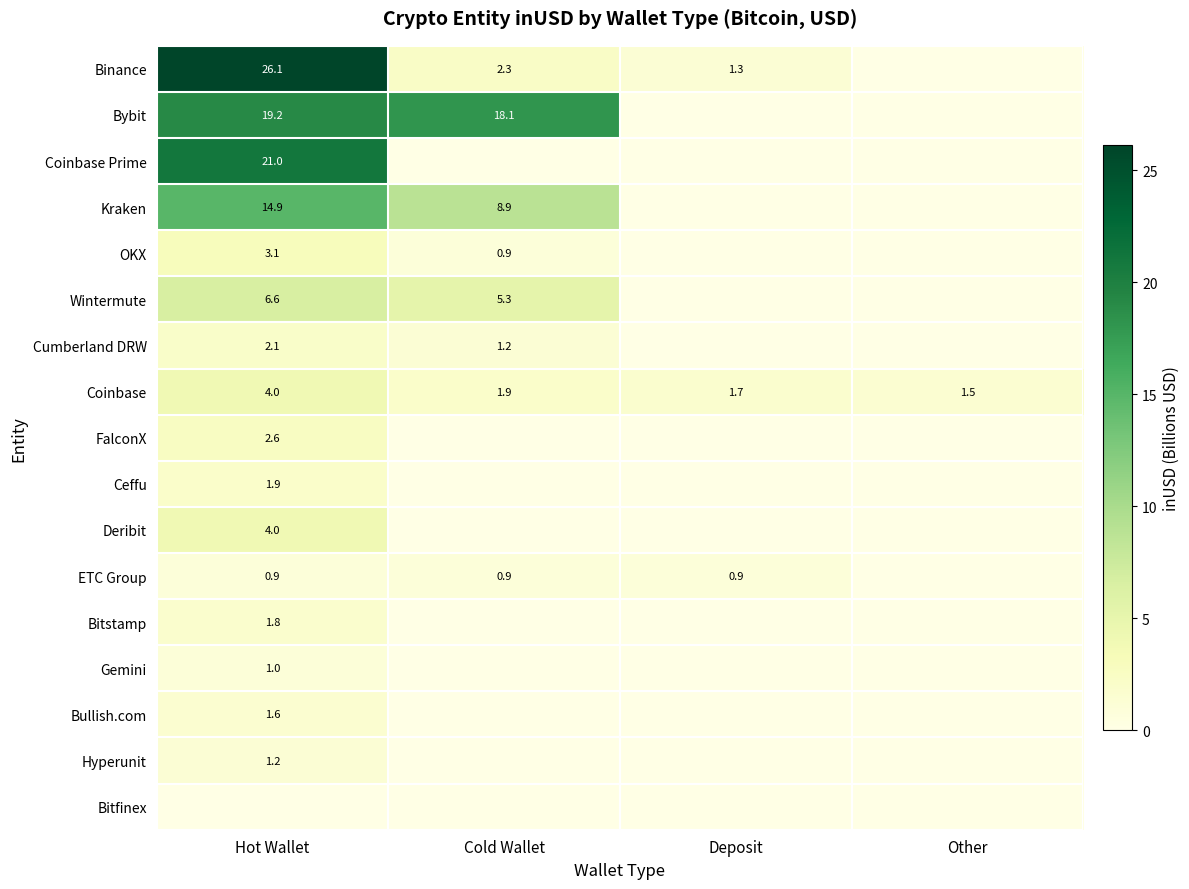

The ETC Group series shows 0.9 at Hot Wallet. True or false?

True